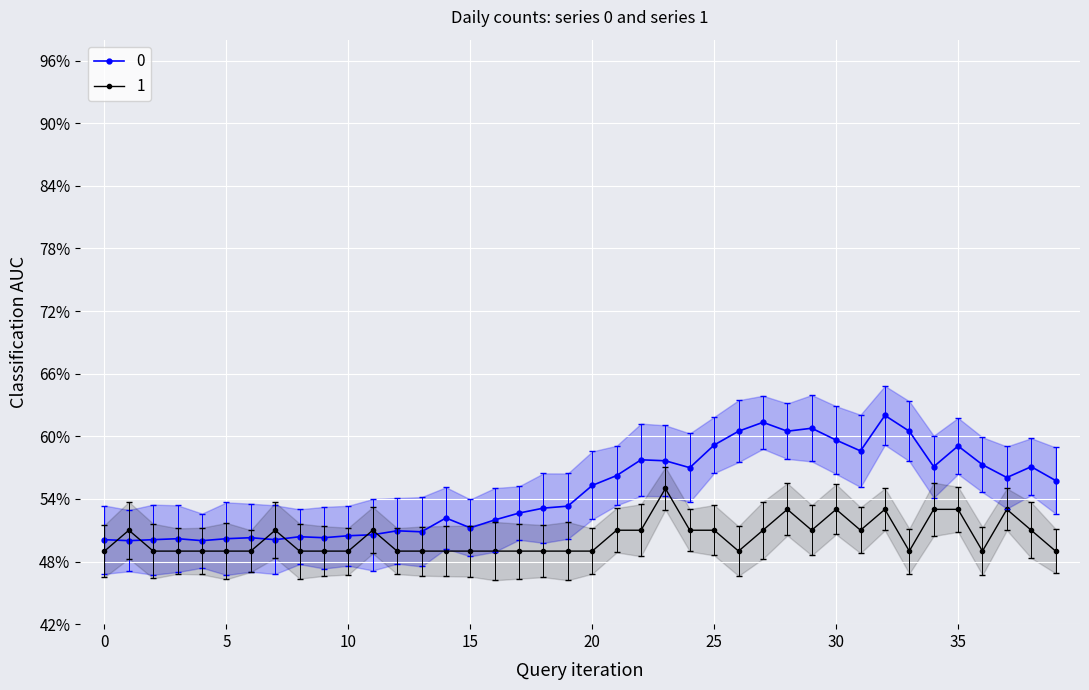

Is this an area chart (filled region under the line)?

No